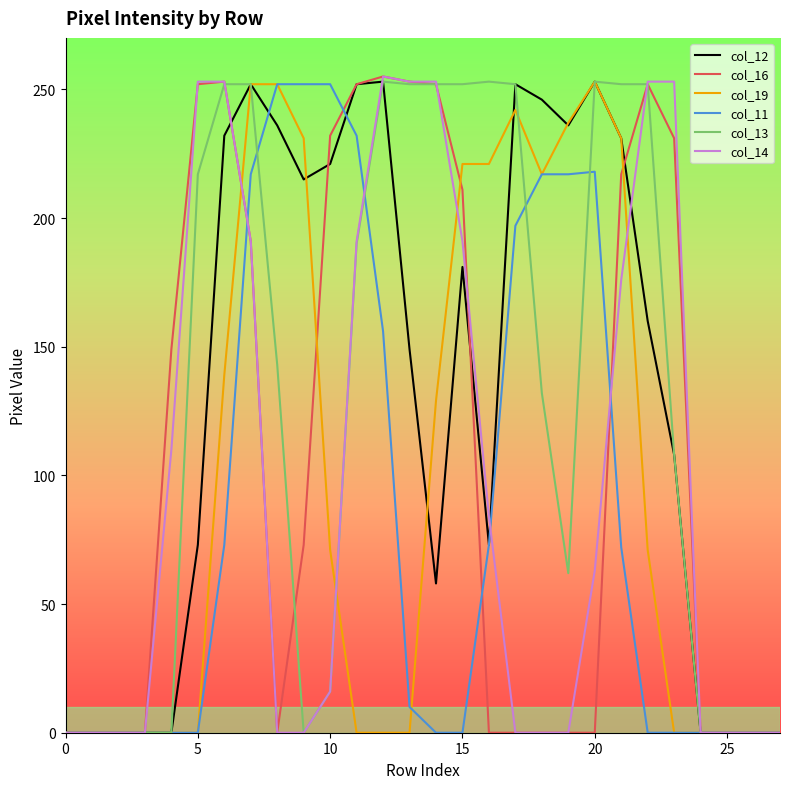

What is the maximum value shown in the chart?

255